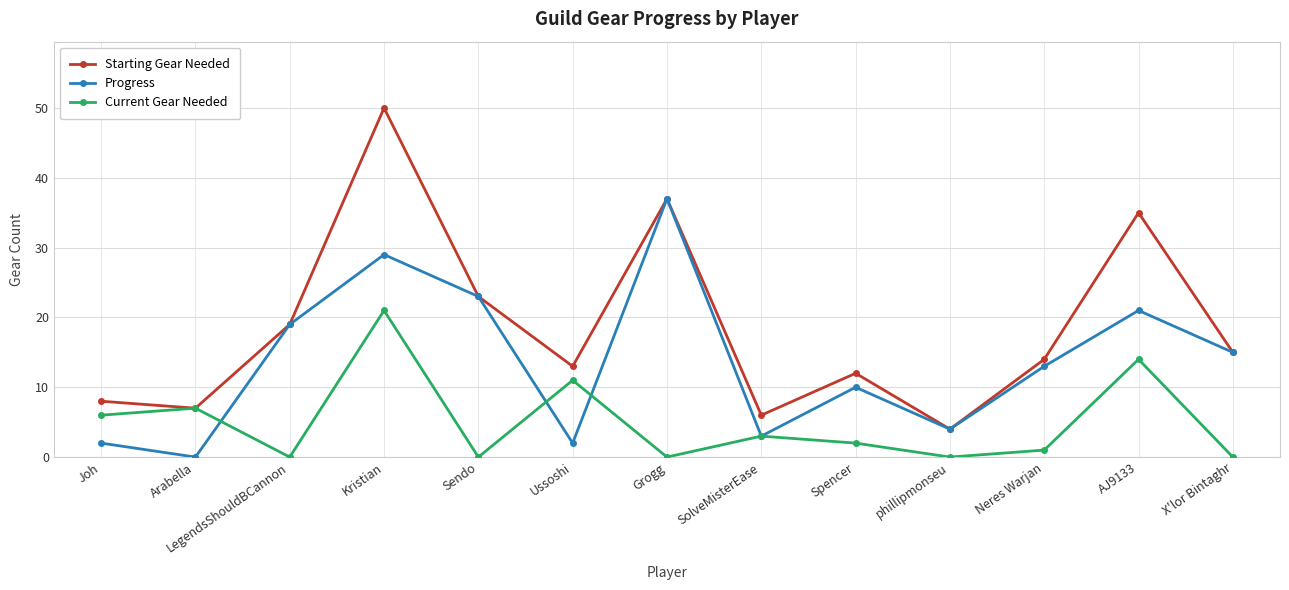

What is the sum of all Starting Gear Needed values?

243